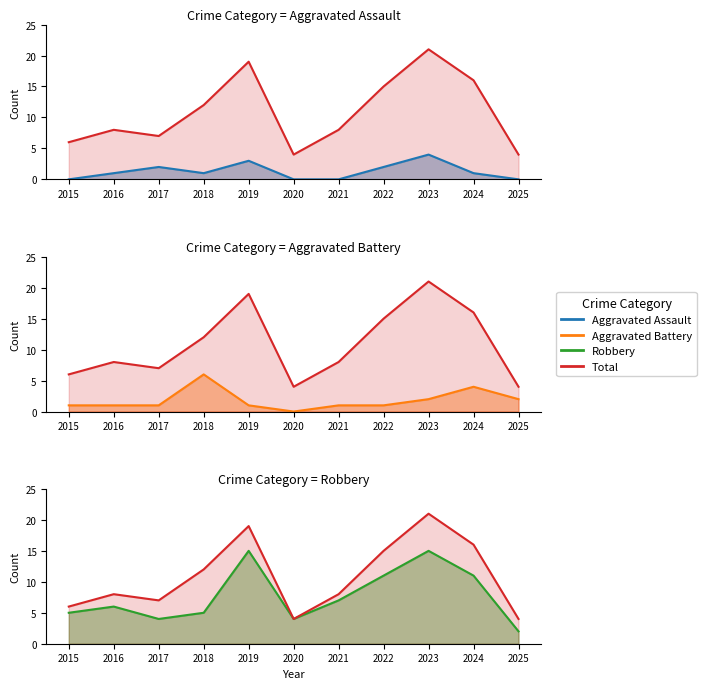

How many categories are shown in the chart?

11